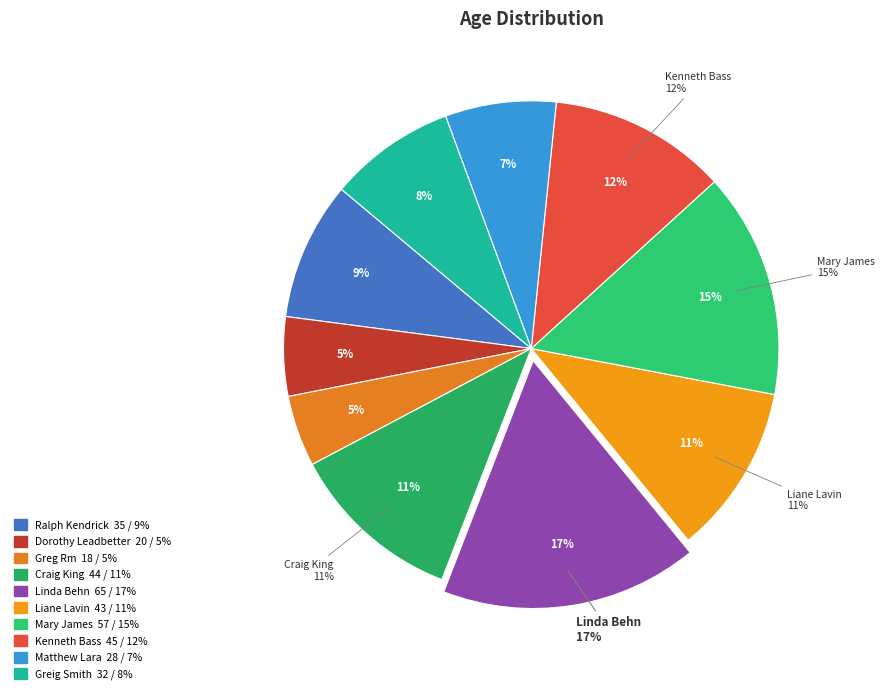

True or false: Linda Behn accounts for 6% of the total.

False